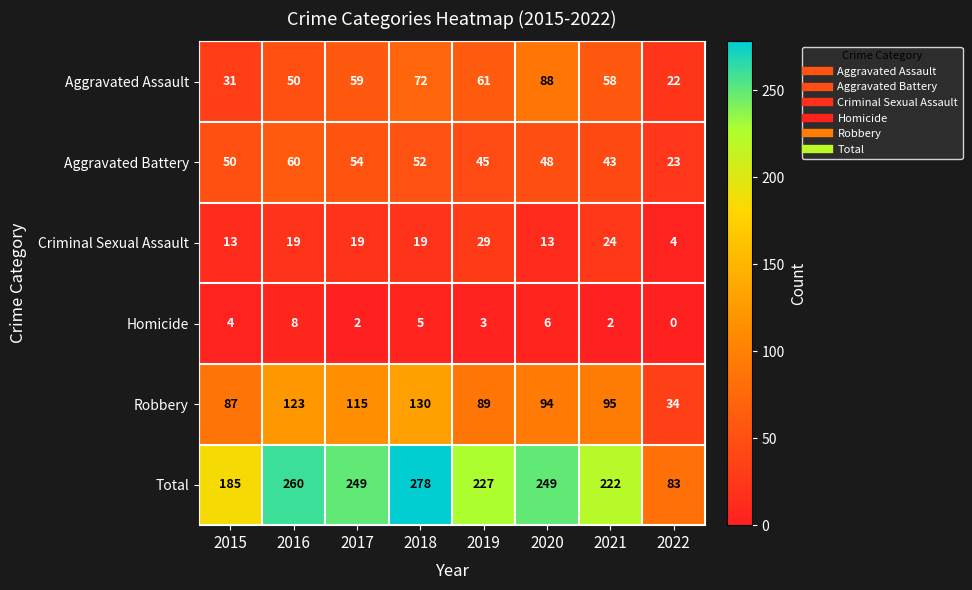

What is the difference between the maximum and second lowest values in the Total series?

93